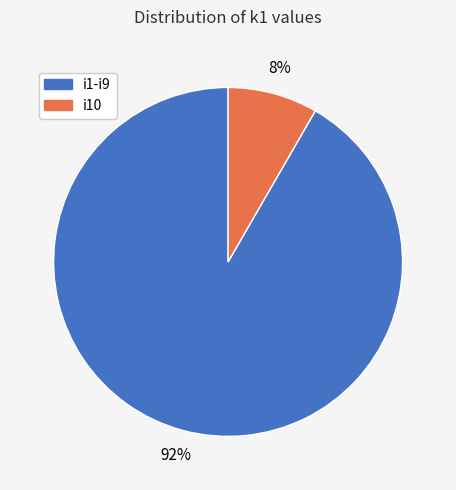

To the nearest percent, what is the average slice percentage?

50%